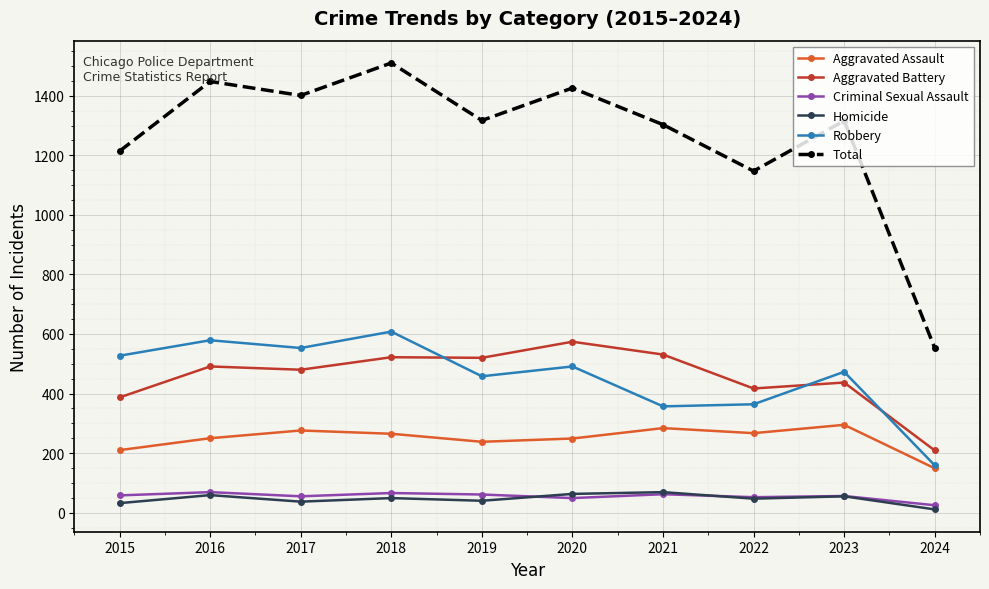

Rank the series at 2020 from highest to lowest value.

Total, Aggravated Battery, Robbery, Aggravated Assault, Homicide, Criminal Sexual Assault